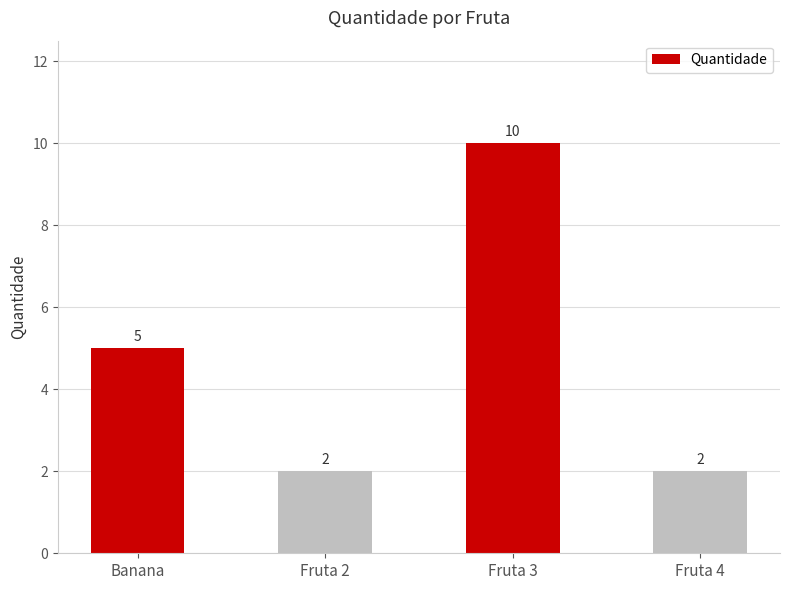

Does the chart contain any negative values?

No